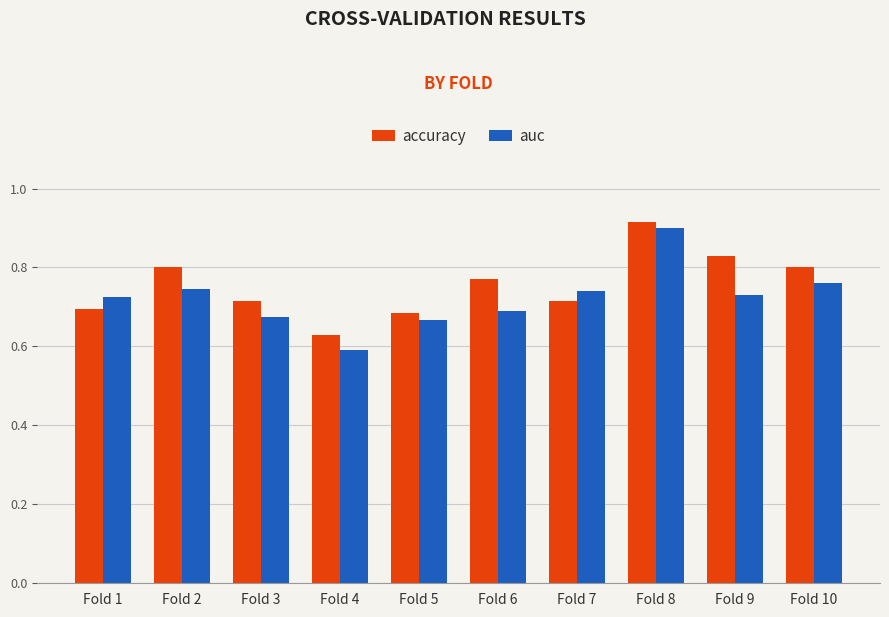

What is the sum of the accuracy values at Fold 1 and Fold 9?

1.5